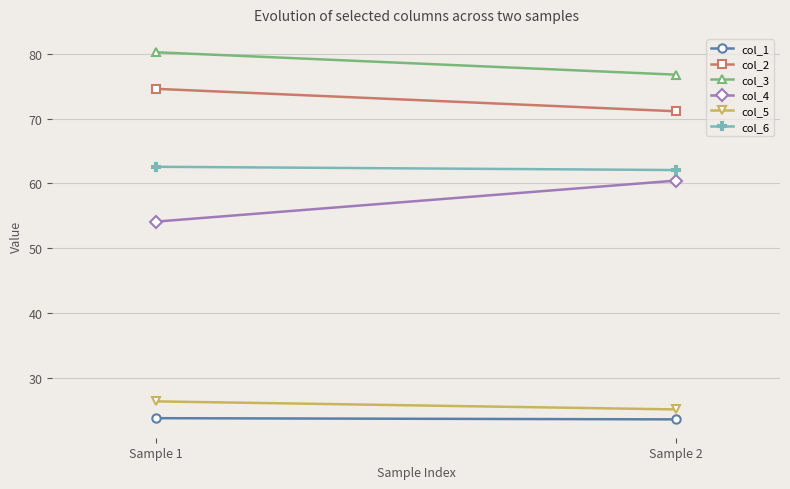

At how many categories does at least one series exceed 46?

2